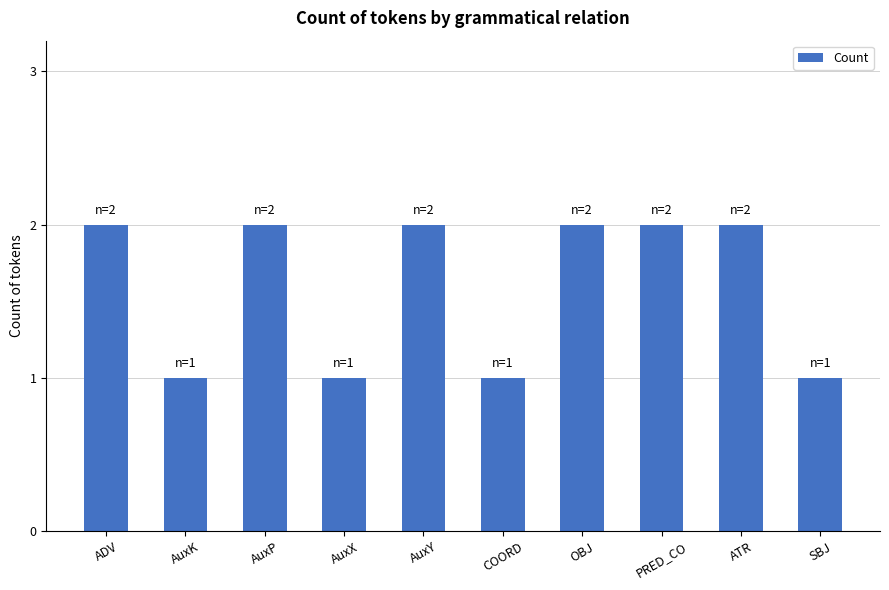

Which has a higher value, AuxK or AuxP?

AuxP